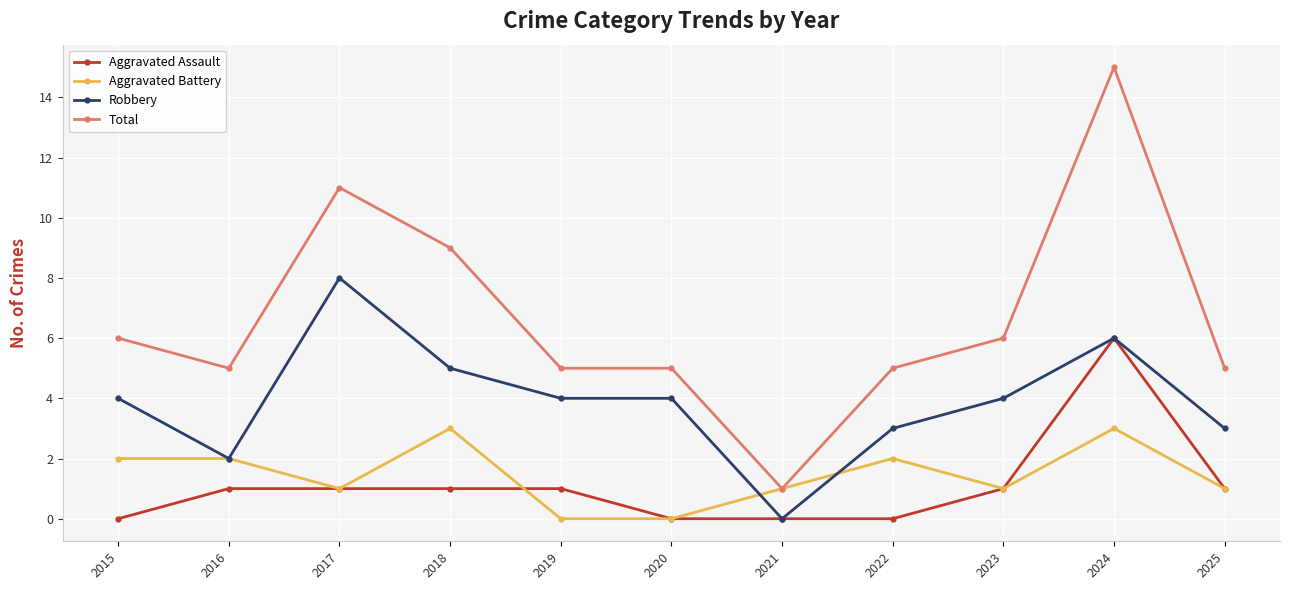

Which category has the highest value in the Aggravated Assault series?

2024